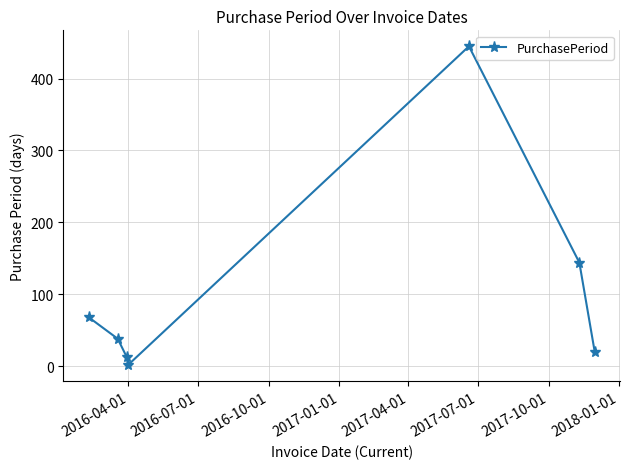

How many points are higher than both their immediate neighbors (excluding endpoints)?

1